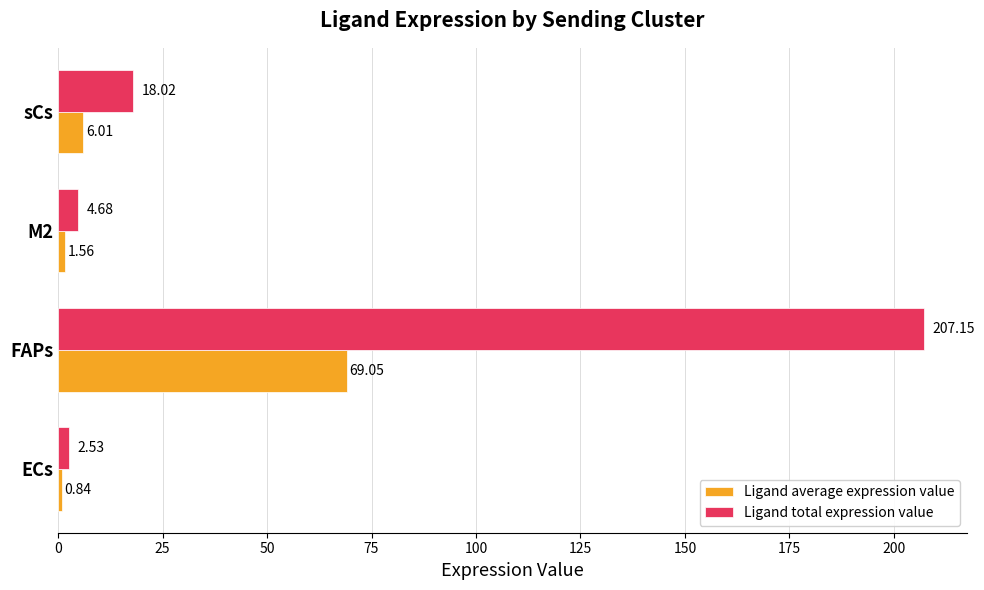

Which series has the largest range (max minus min)?

Ligand total expression value